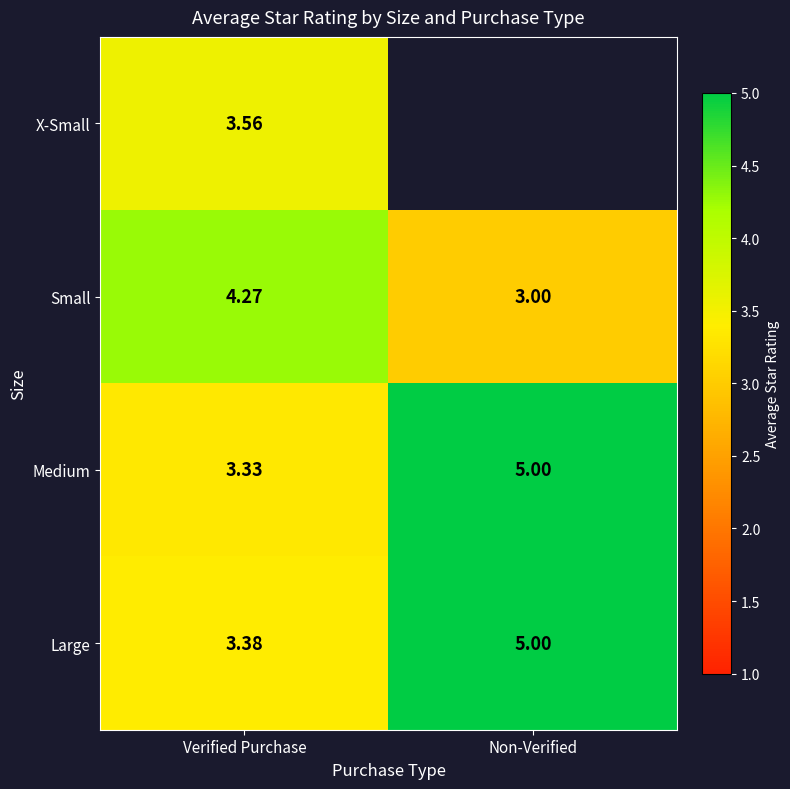

What is the maximum value shown in the chart?

5.0